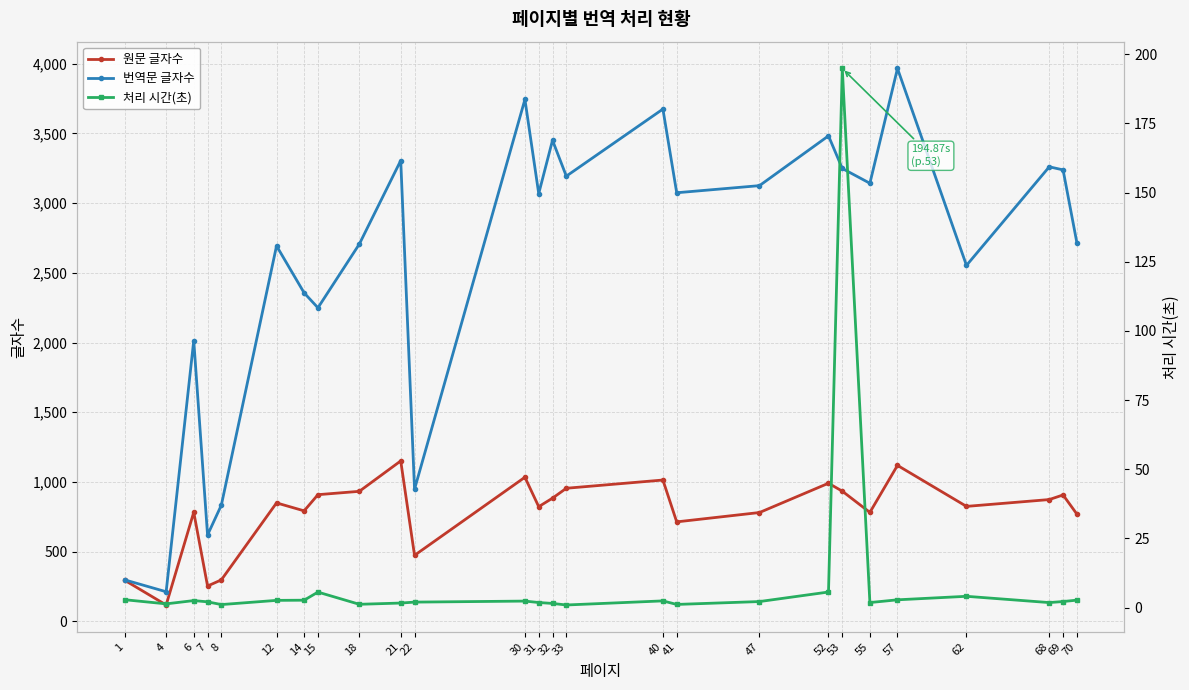

At which label does 처리 시간(초) reach its minimum?

33